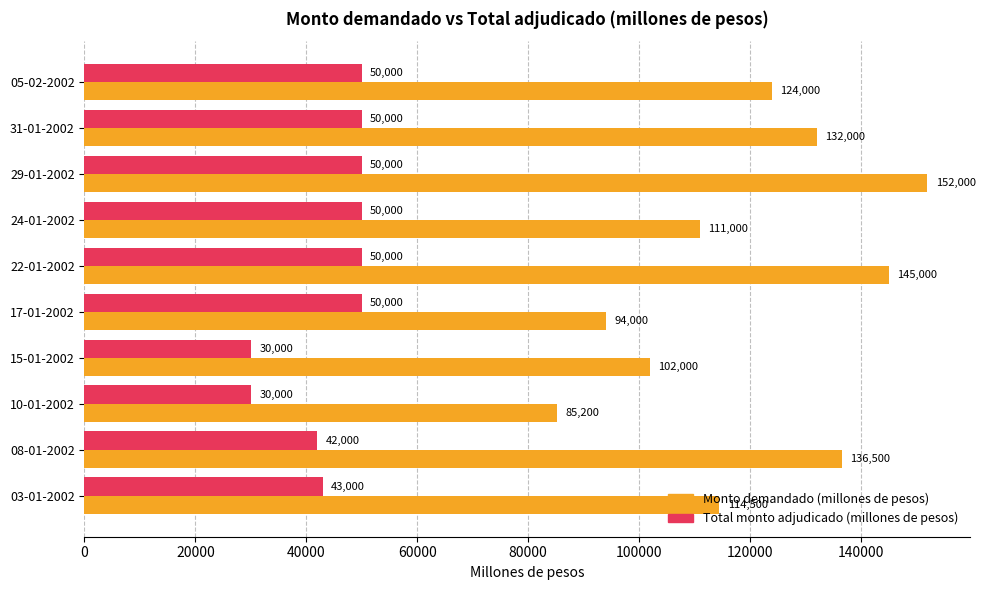

Rank the series by their maximum value, from highest to lowest.

Monto demandado (millones de pesos), Total monto adjudicado (millones de pesos)